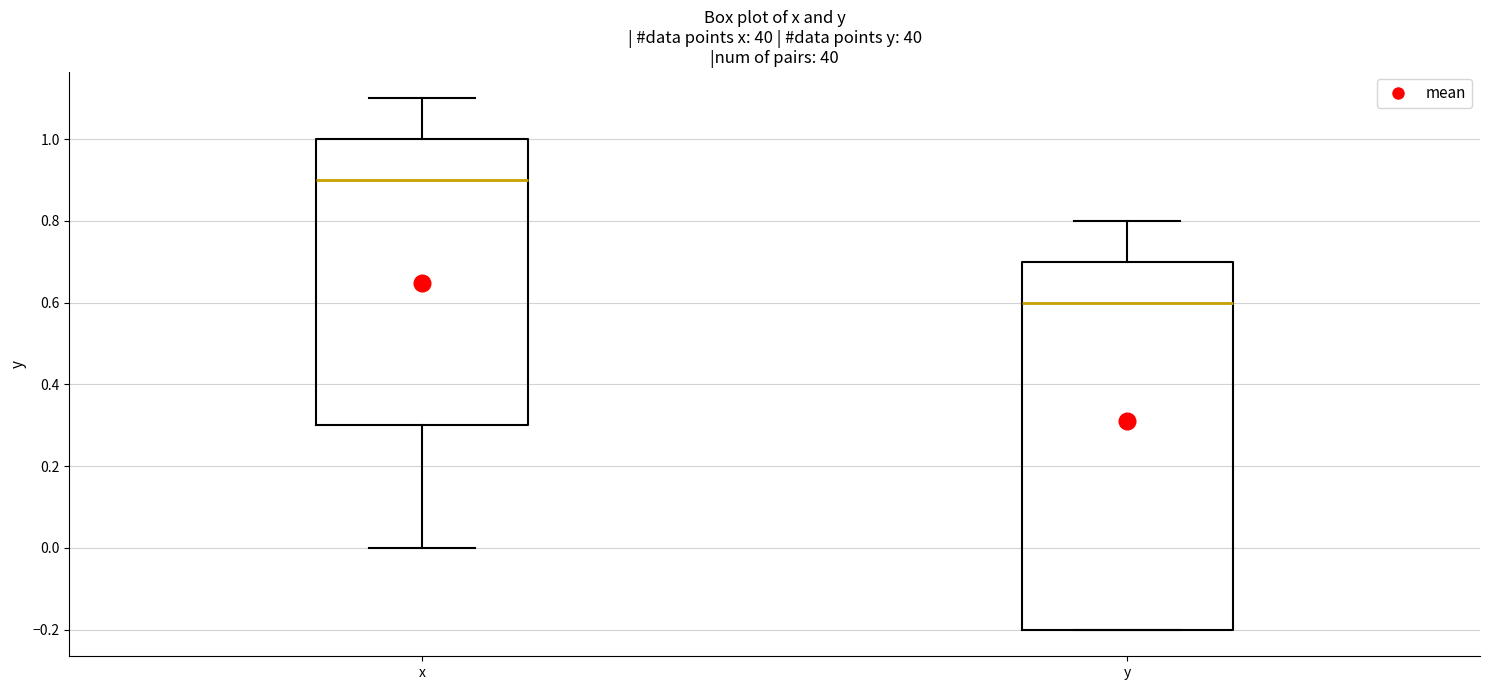

Comparing the boxes themselves (not the whiskers), which one is the tallest?

y